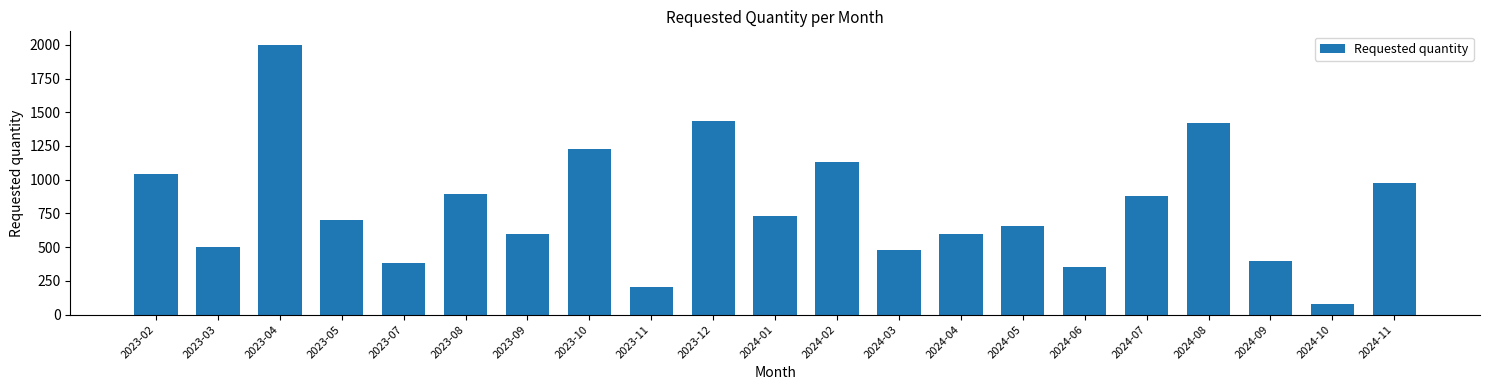

What is the label of the 3rd bar from the right?

2024-09